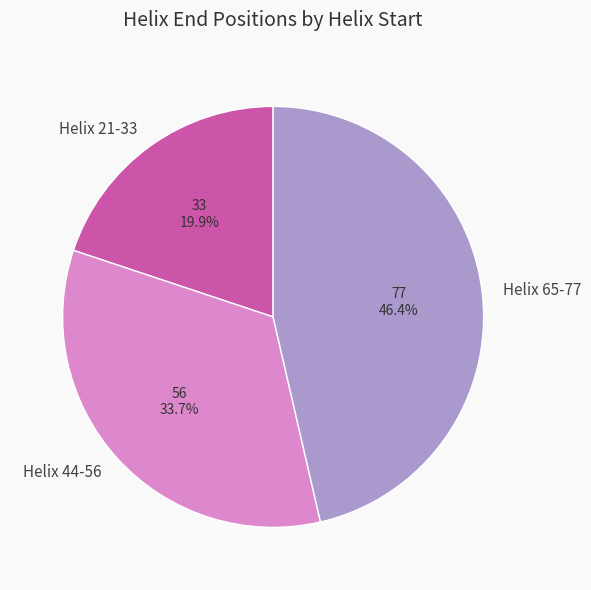

To the nearest percent, what is the difference between the largest and smallest slice percentages?

27%